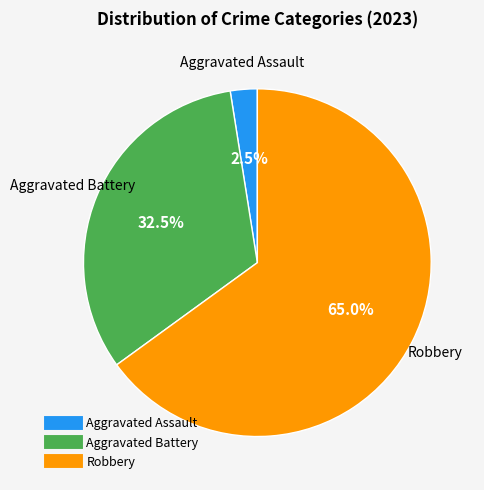

Is there any slice that represents more than half of the pie?

Yes